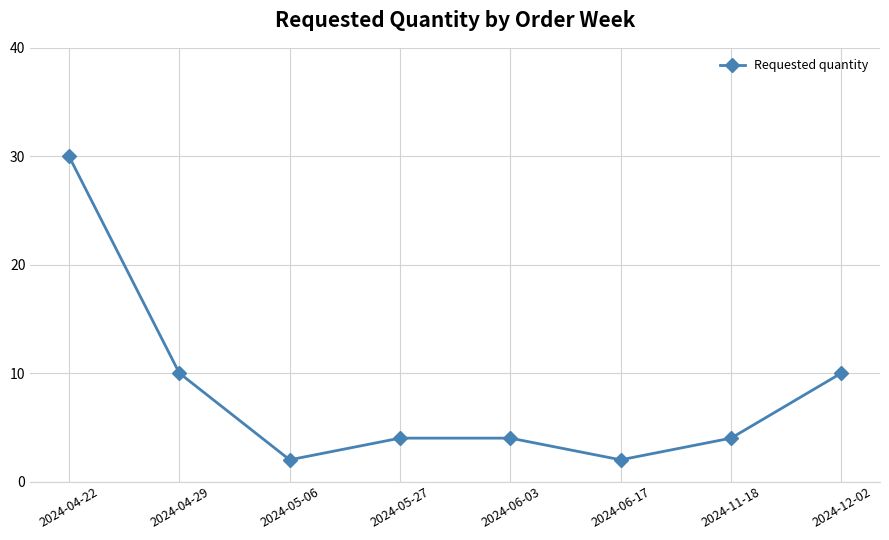

The chart shows a value of 7 at 2024-11-18. True or false?

False